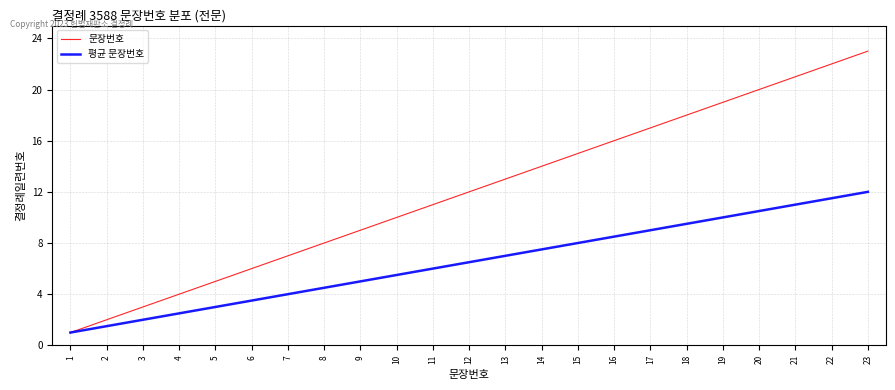

Rank the series by their average value, from lowest to highest.

평균 문장번호, 문장번호